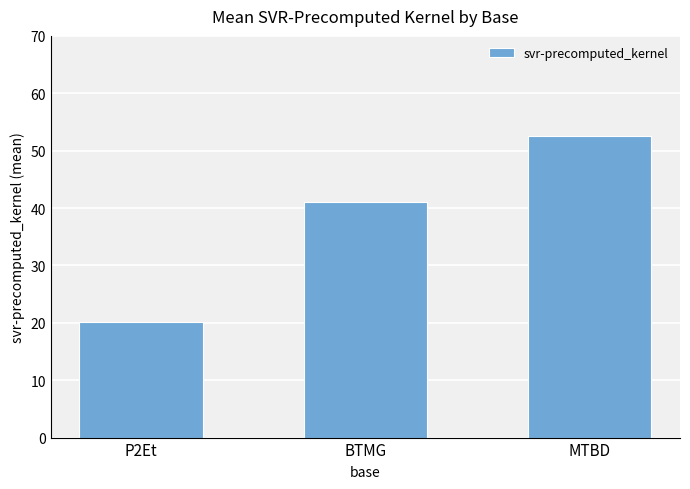

What position from the right is P2Et?

3